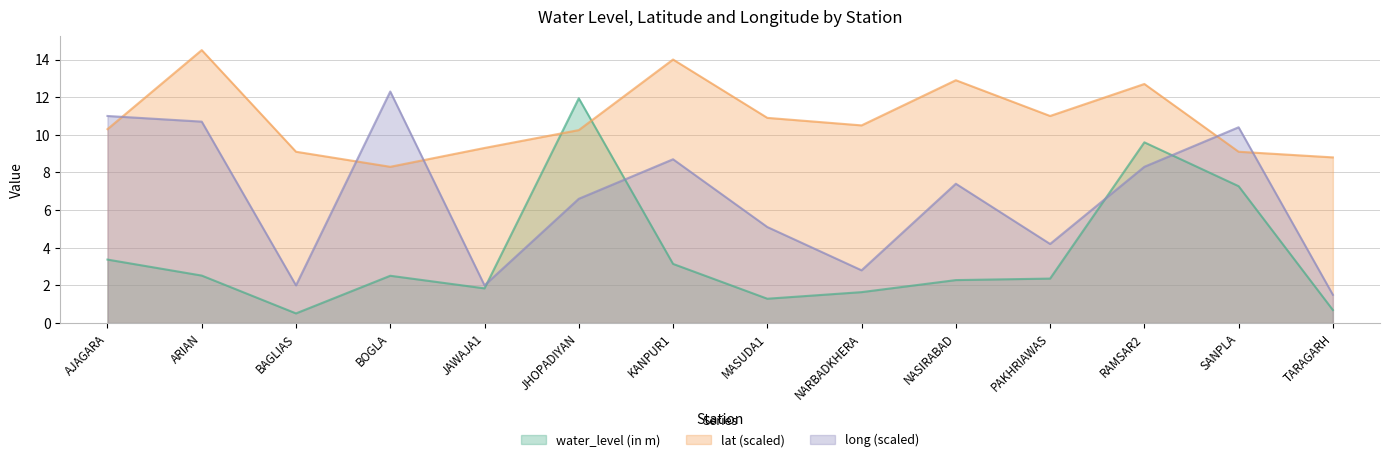

The long series shows 9.1 at MASUDA1. True or false?

False